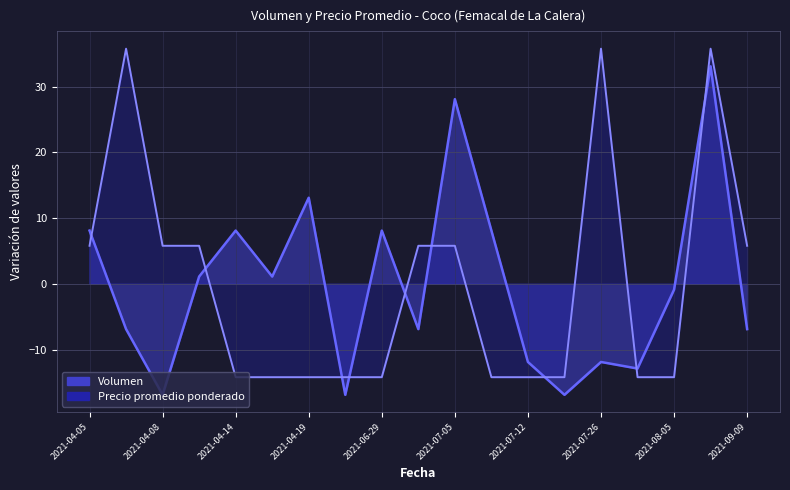

Which series changed the most between 2021-06-29 and 2021-07-05?

Volumen